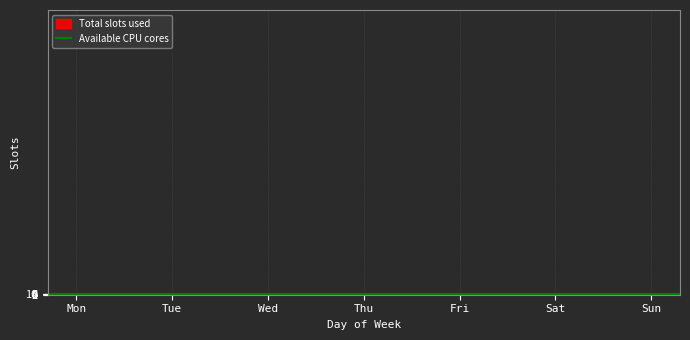

List the labels in order of value, smallest first.

Mon, Fri, Sun, Tue, Thu, Sat, Wed